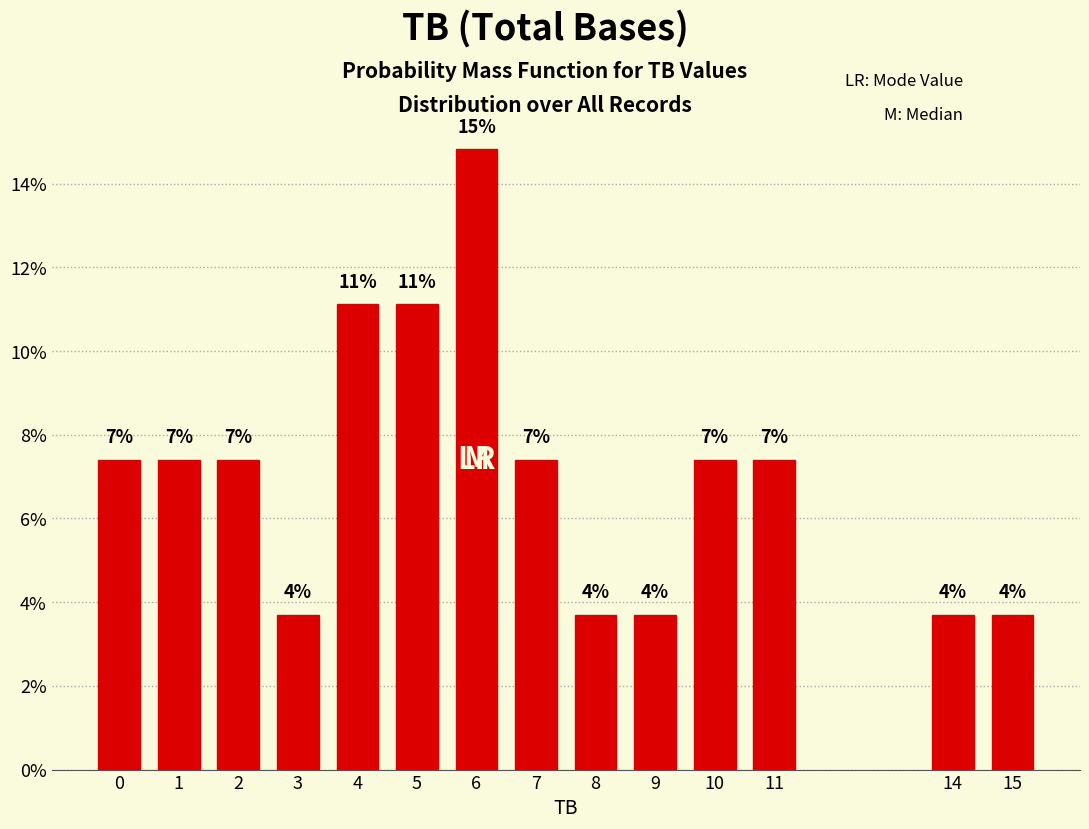

Are the bars horizontal?

No